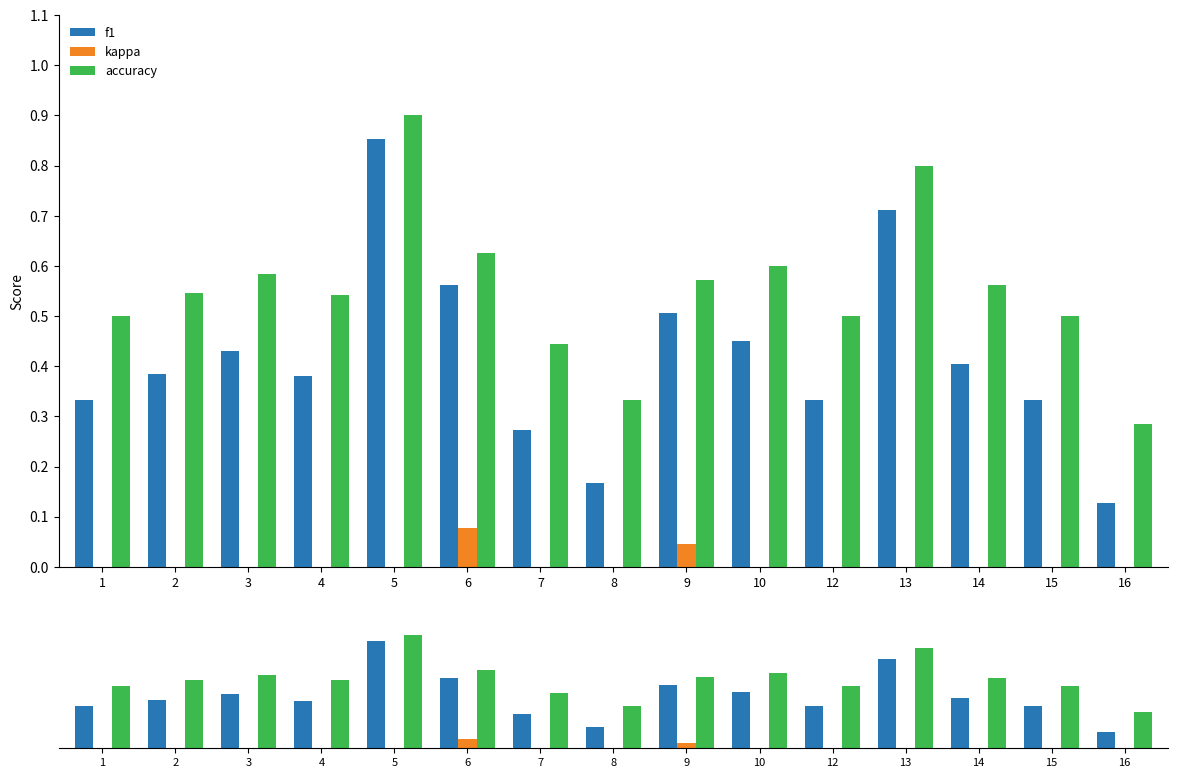

Rank the series by their maximum value, from highest to lowest.

accuracy, f1, kappa